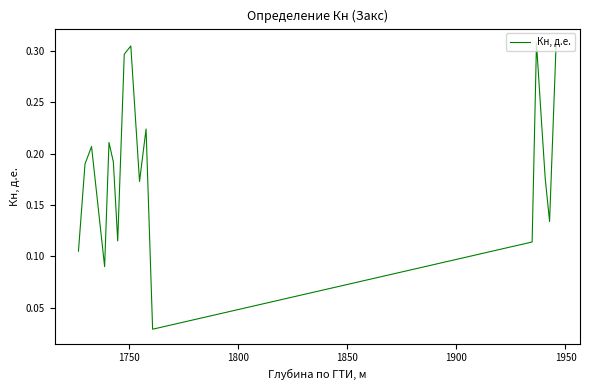

Does the chart display data point markers on the line(s)?

No